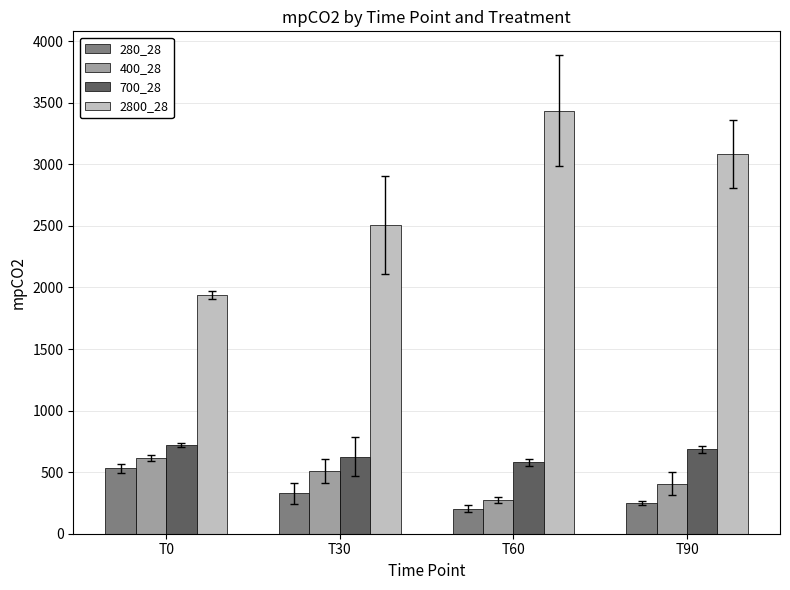

The value of 700_28 at T90 is 461.7. True or false?

False